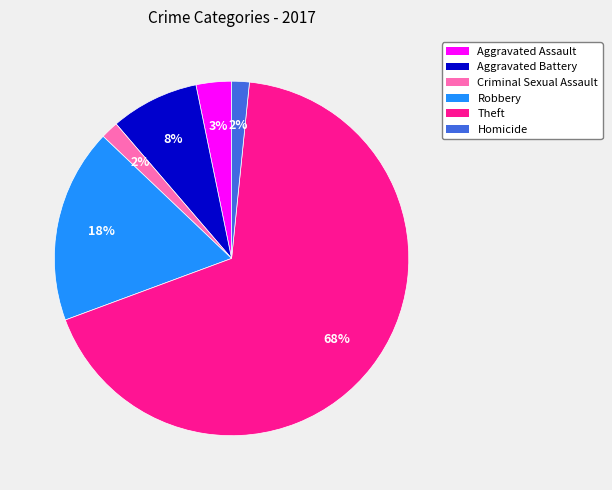

Combined, do Homicide and Aggravated Battery account for over 50%?

No